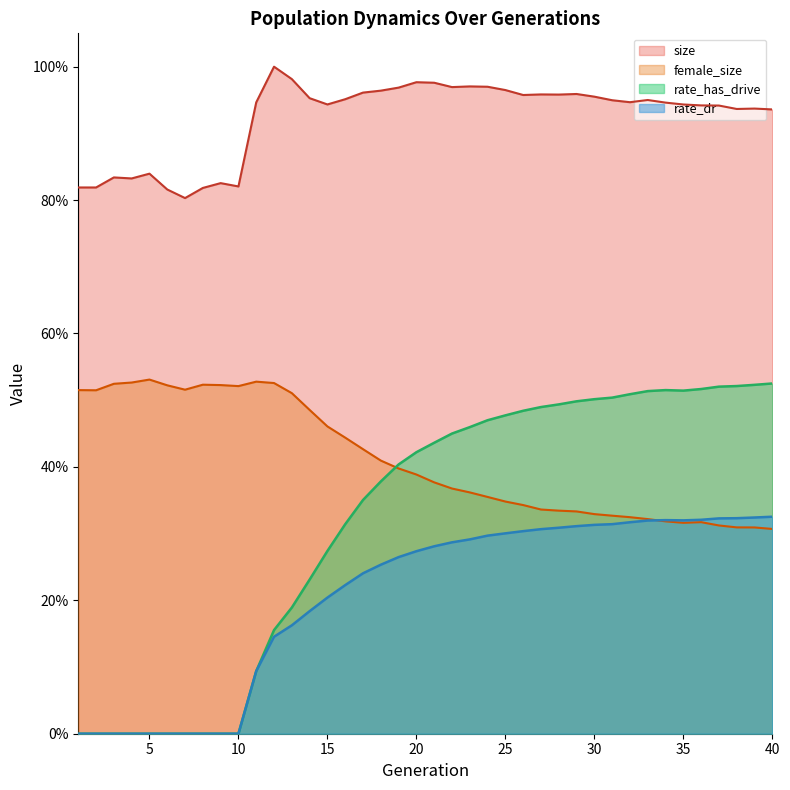

The value of size at 6 is 0.8. True or false?

True